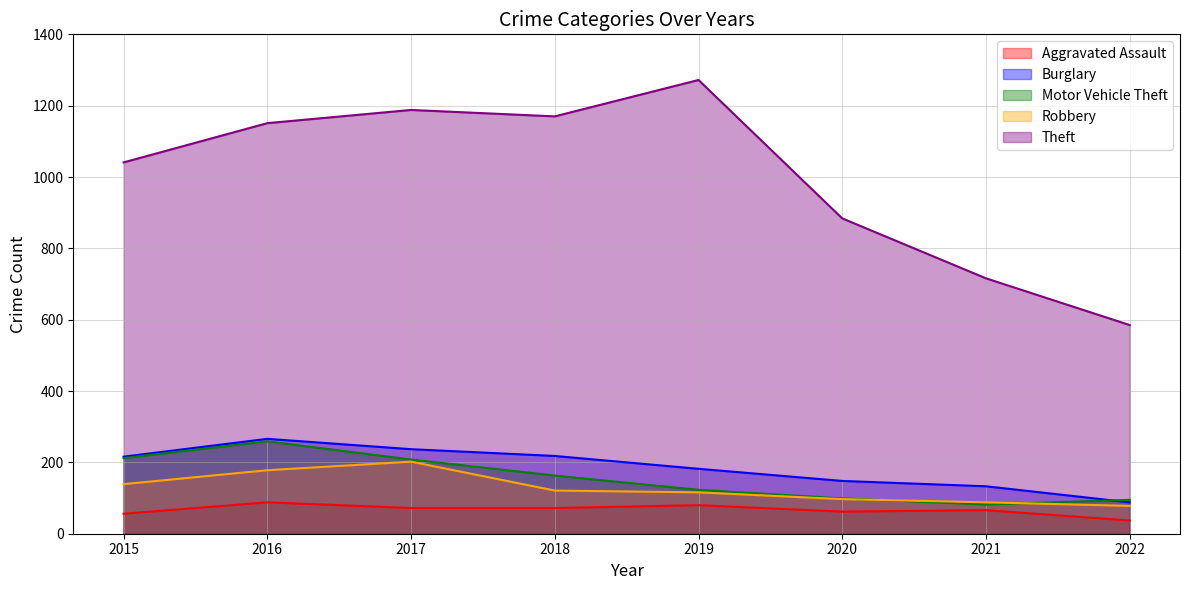

Does the chart have visible grid lines?

Yes